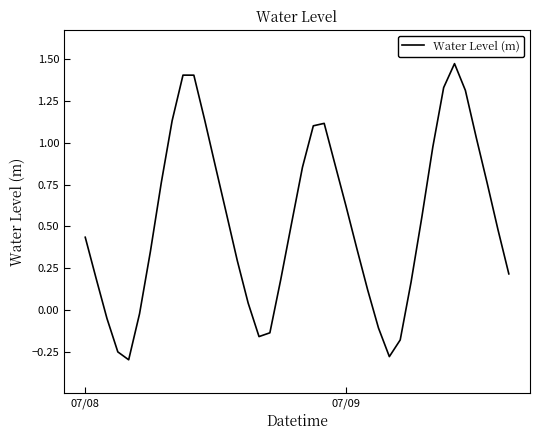

What is the difference between the maximum and minimum values?

1.8